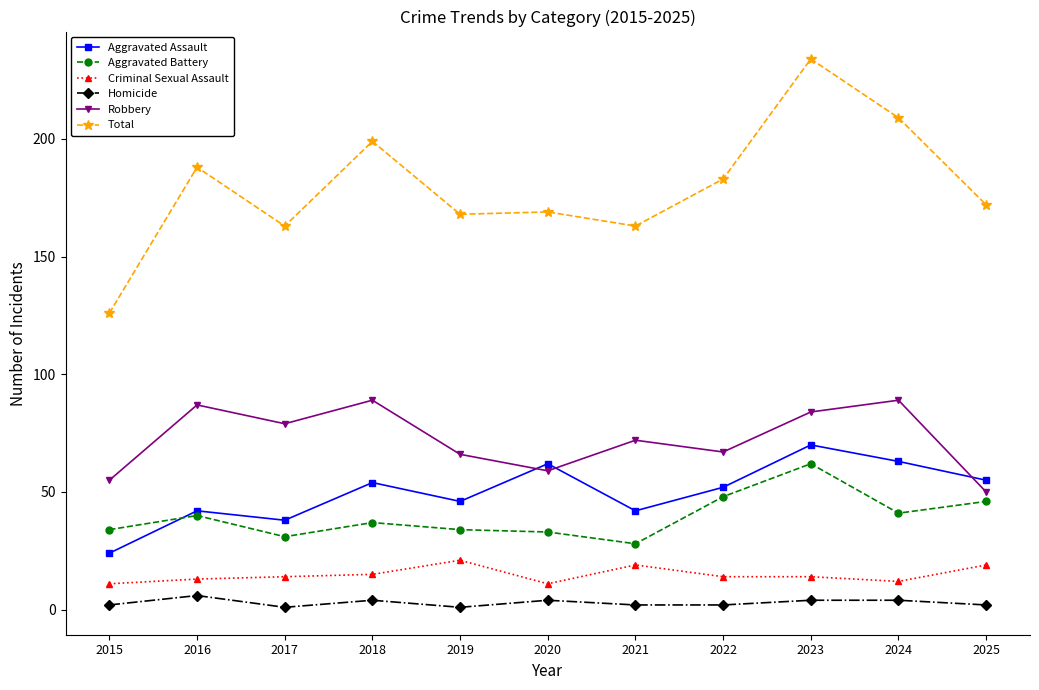

At how many categories does at least one series exceed 152?

10